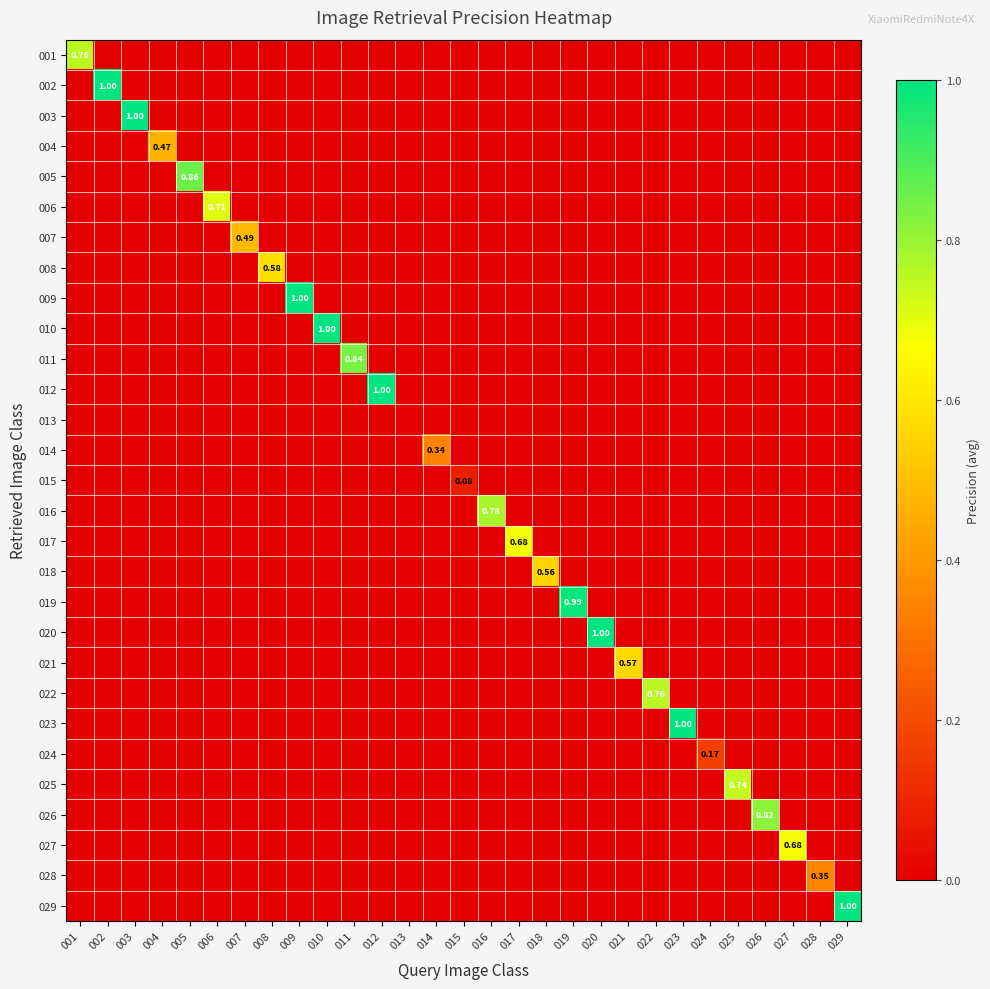

What is the difference between the highest and lowest values at 023?

1.0